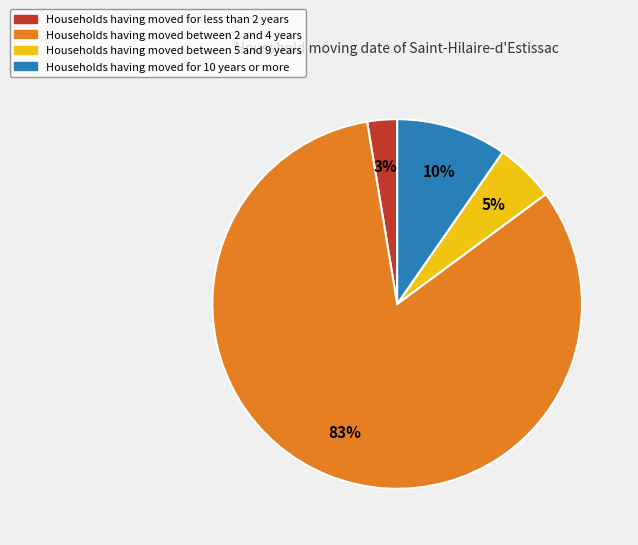

How many segments does this pie chart have?

4